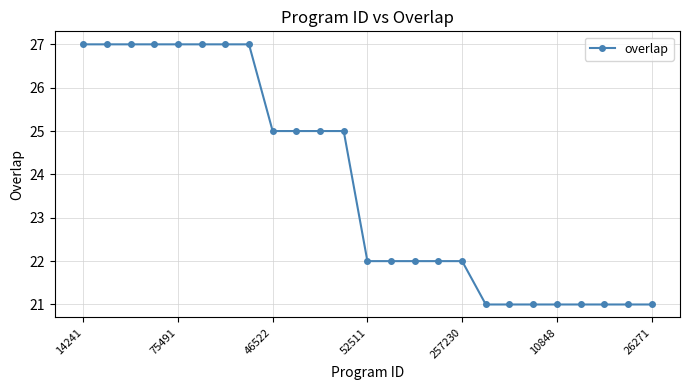

Does the chart display data point markers on the line(s)?

Yes